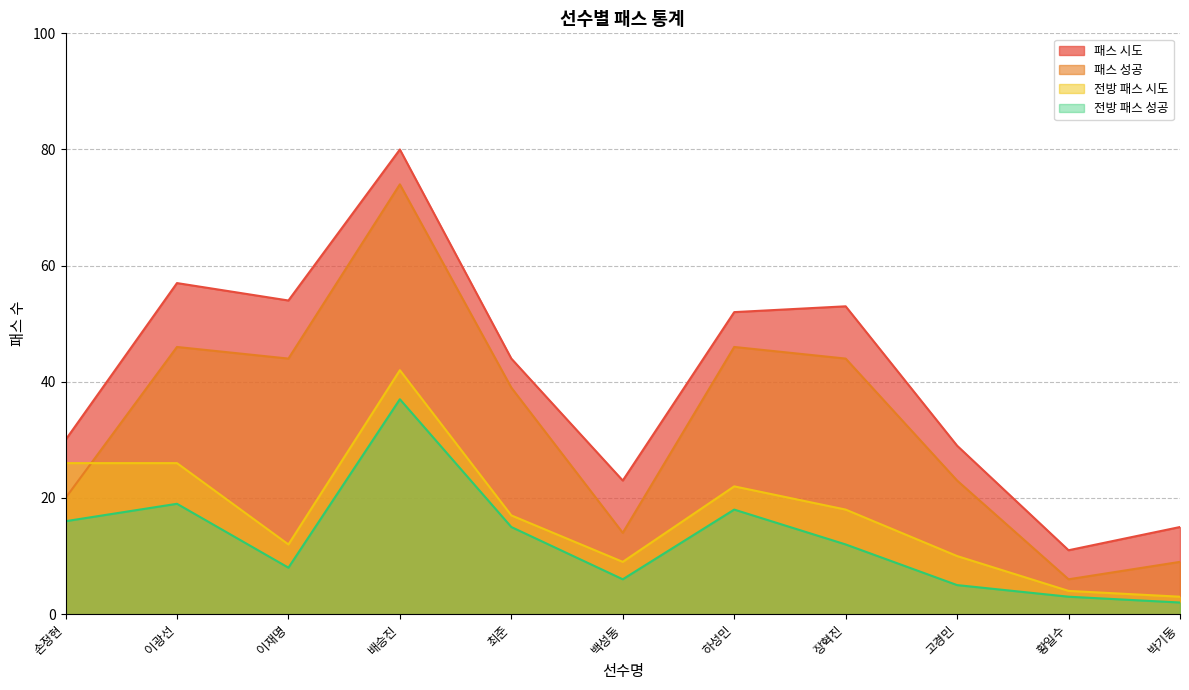

Which category has the lowest value across all series?

박기동